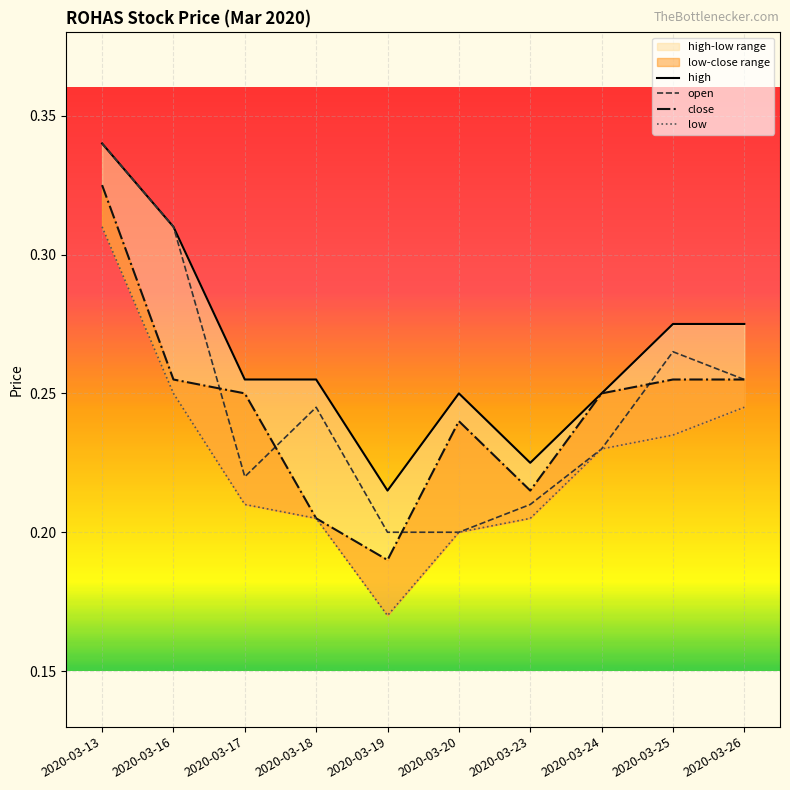

True or false: low and close intersect in this chart.

False